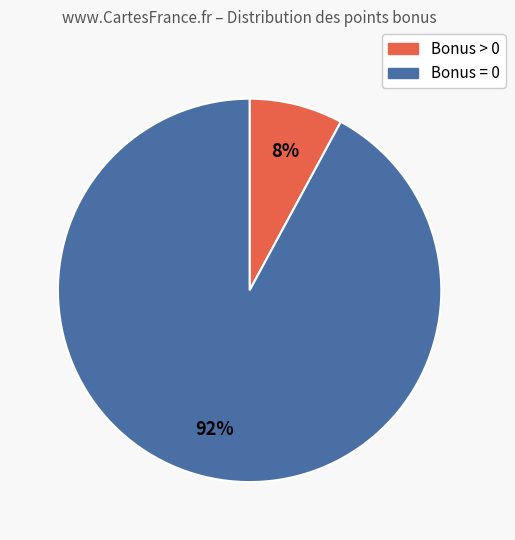

Is it true that Bonus > 0 is 8% of the pie?

True